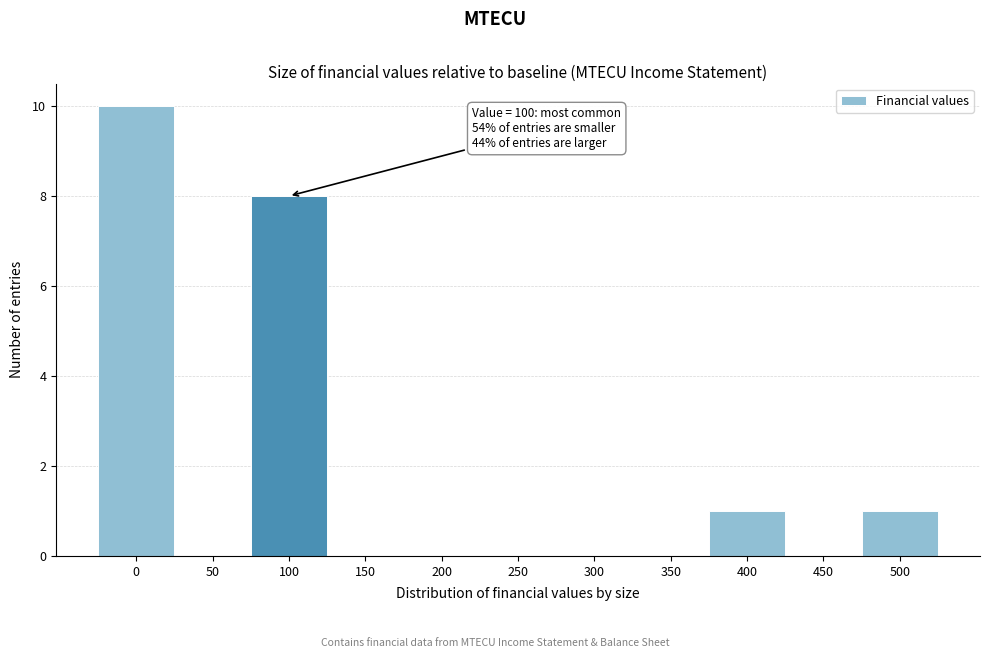

Reading left to right, extract all data points from this chart.

0=10	50=0	100=8	150=0	200=0	250=0	300=0	350=0	400=1	450=0	500=1